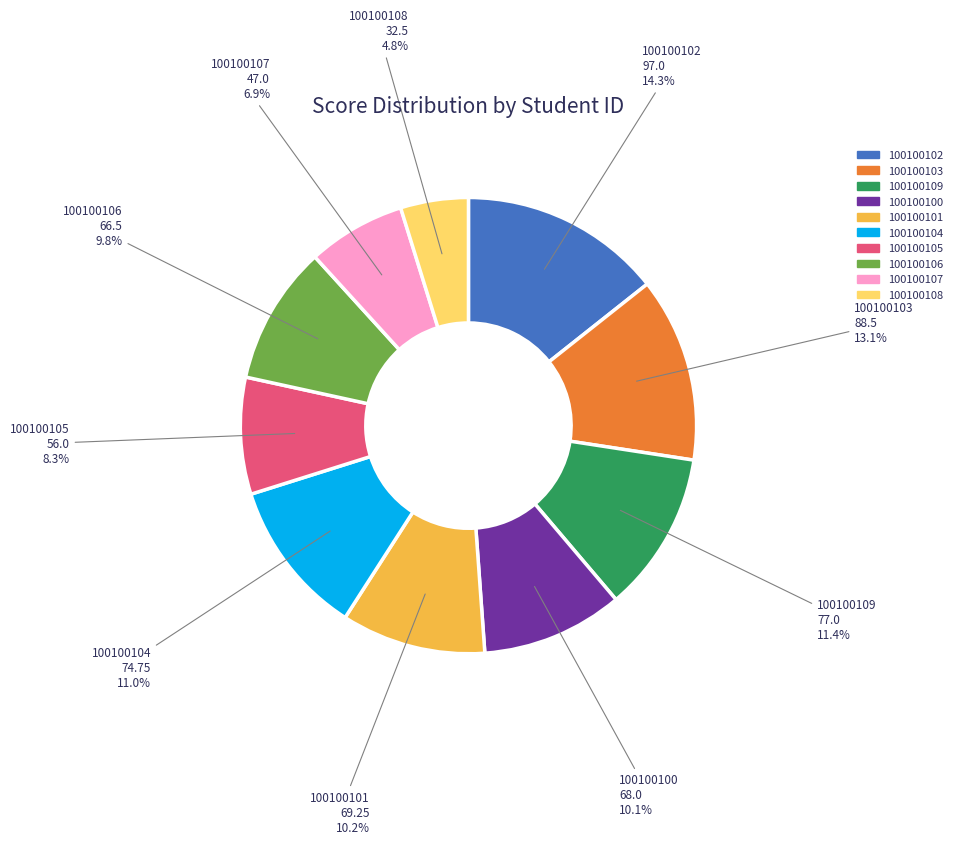

To the nearest percent, what portion does 100100103 represent?

13%